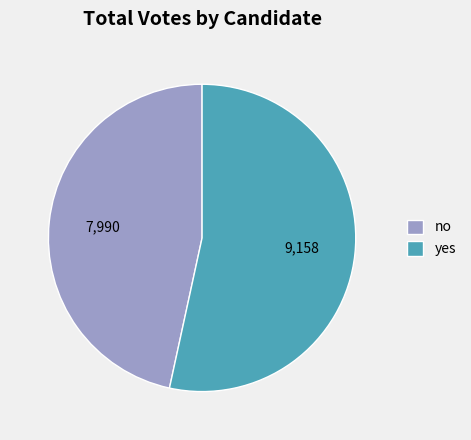

Do no and yes together represent more than half of the pie?

Yes